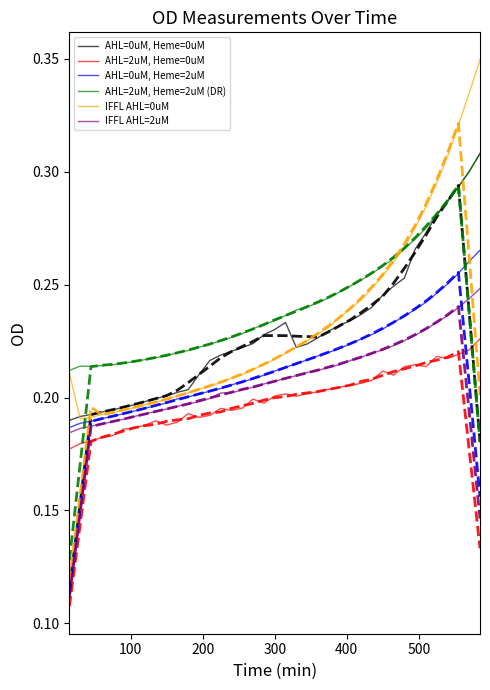

True or false: AHL=2uM, Heme=0uM and AHL=0uM, Heme=2uM intersect in this chart.

False